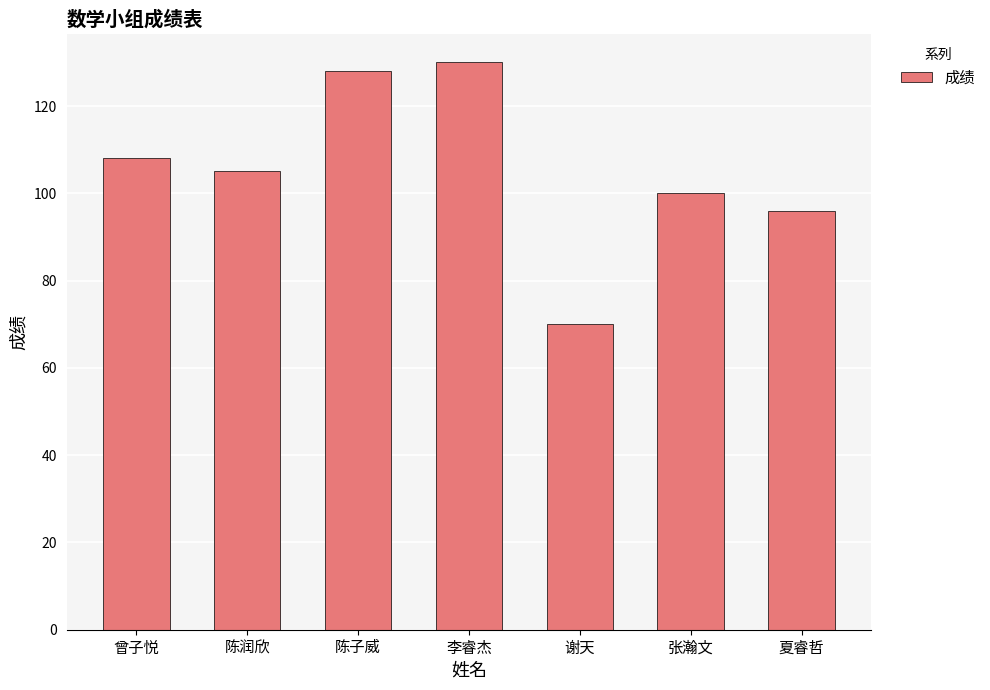

Reading right to left, list all the values displayed in this chart.

夏睿哲=96	张瀚文=100	谢天=70	李睿杰=130	陈子威=128	陈润欣=105	曾子悦=108